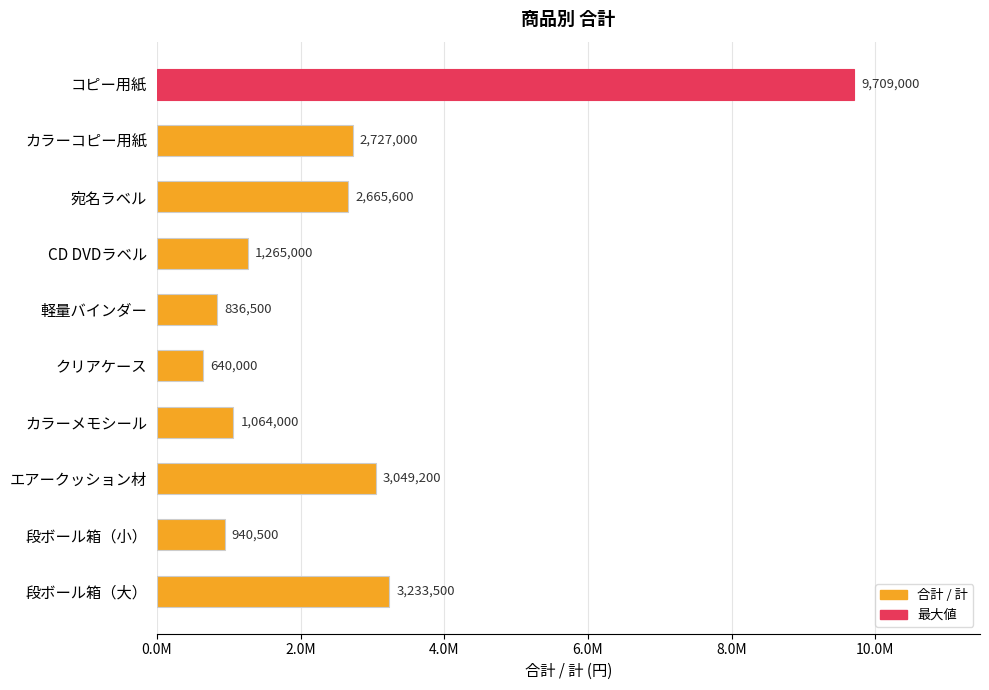

Are the bars horizontal?

Yes